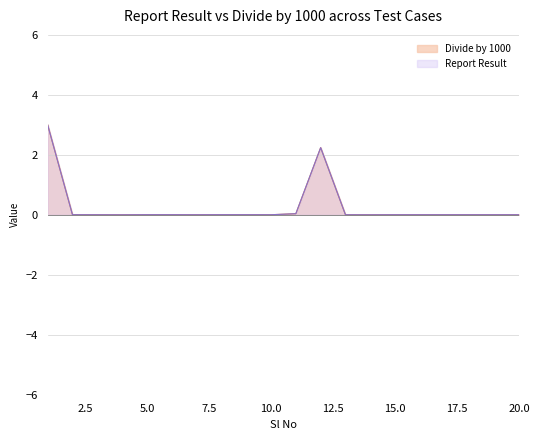

Reading right to left, list all the values displayed in this chart.

Divide by 1000: 0.0	0.0	0.0	0.0	0.0	0.0	0.0	0.0	2.2	0.0	0.0	0.0	0.0	0.0	0.0	0.0	0.0	0.0	0.0	3.0
Report Result: 0.0	0.0	0.0	0.0	0.0	0.0	0.0	0.0	2.2	0.0	0.0	0.0	0.0	0.0	0.0	0.0	0.0	0.0	0.0	3.0